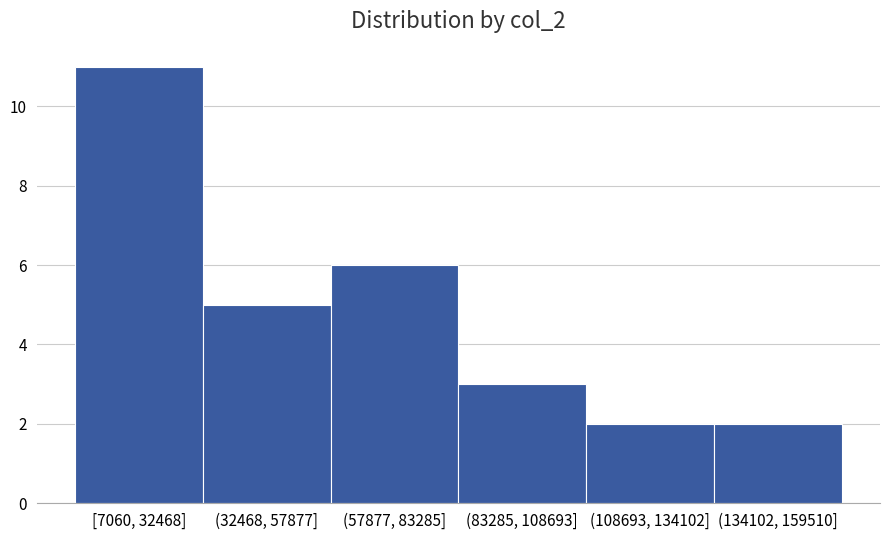

Reading right to left, what are all the values shown in this chart?

2	2	3	6	5	11